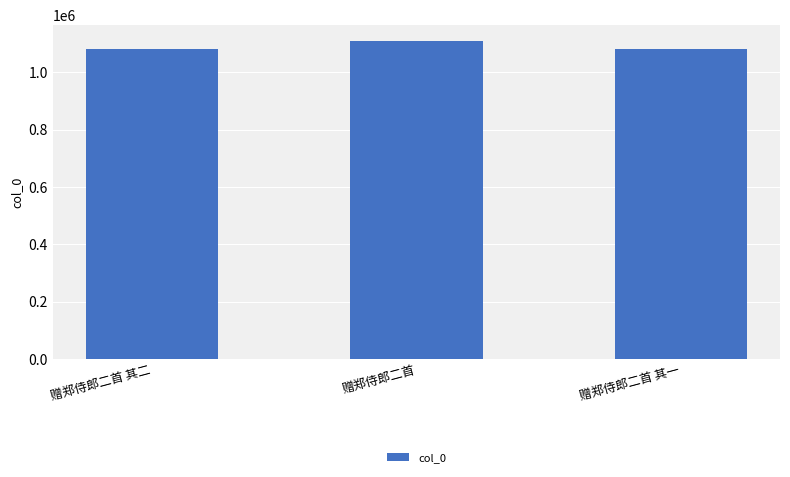

How many data points are less than 1080325?

1